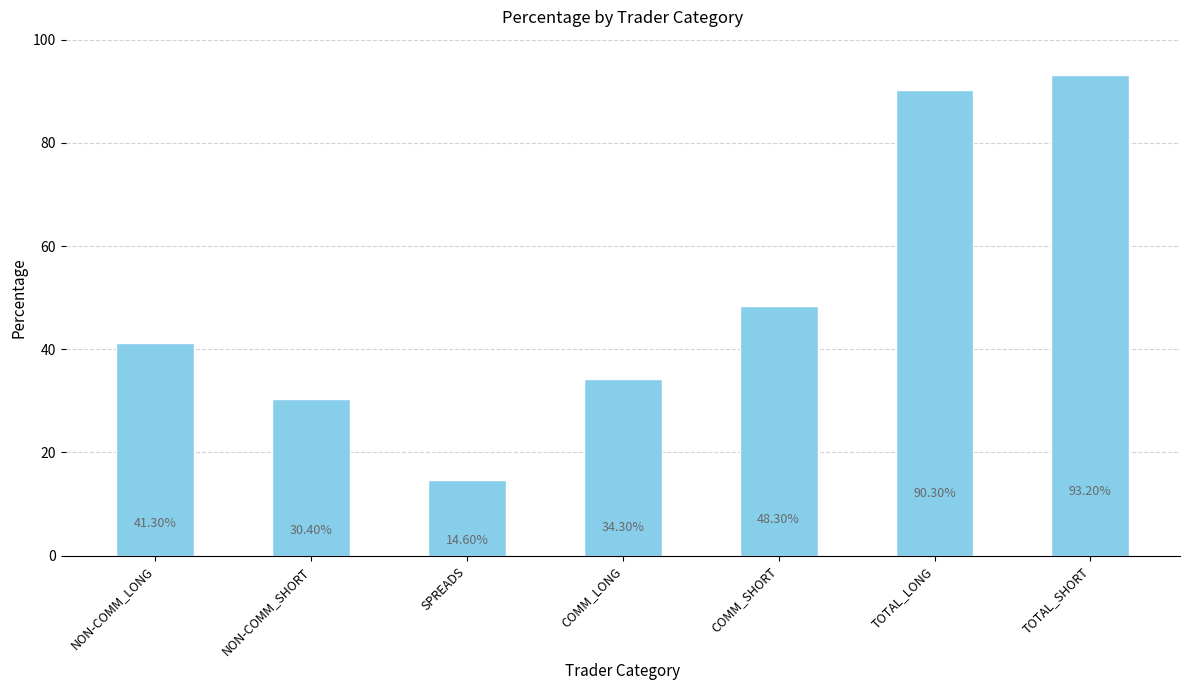

What is the difference between the maximum and minimum values?

78.6